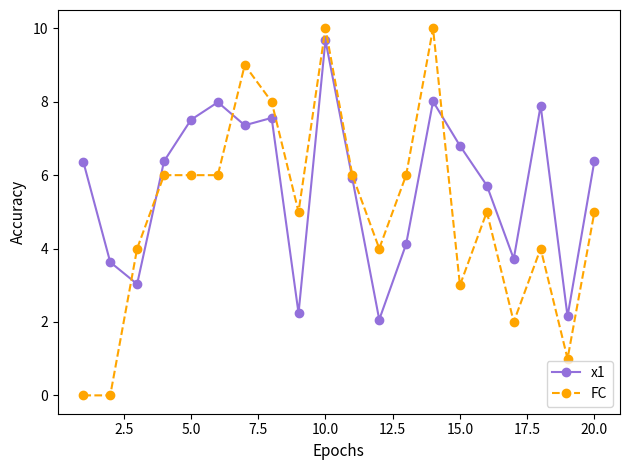

How many times do x1 and FC cross each other?

4